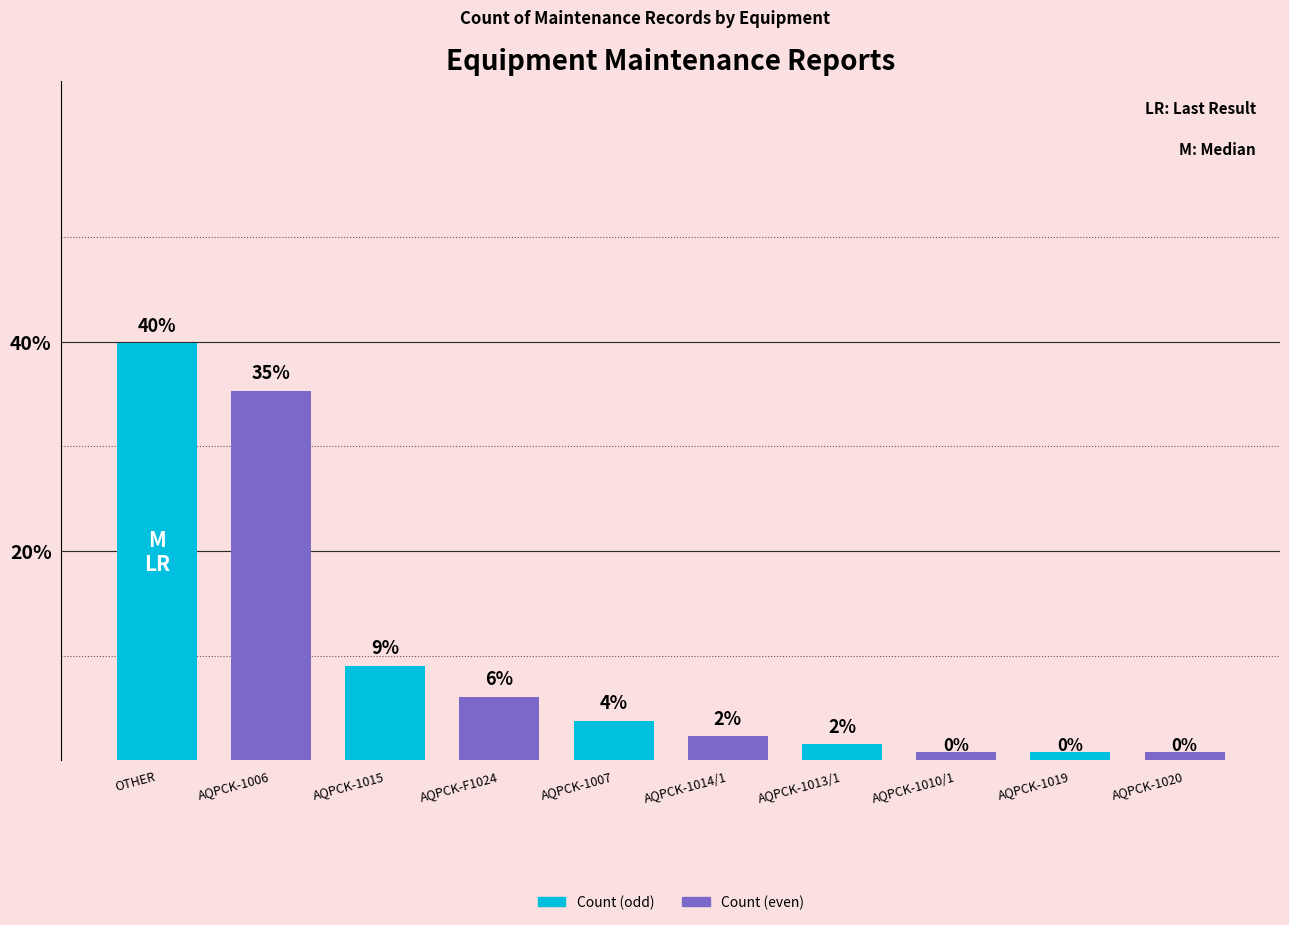

Where does the data first go above 3?

OTHER